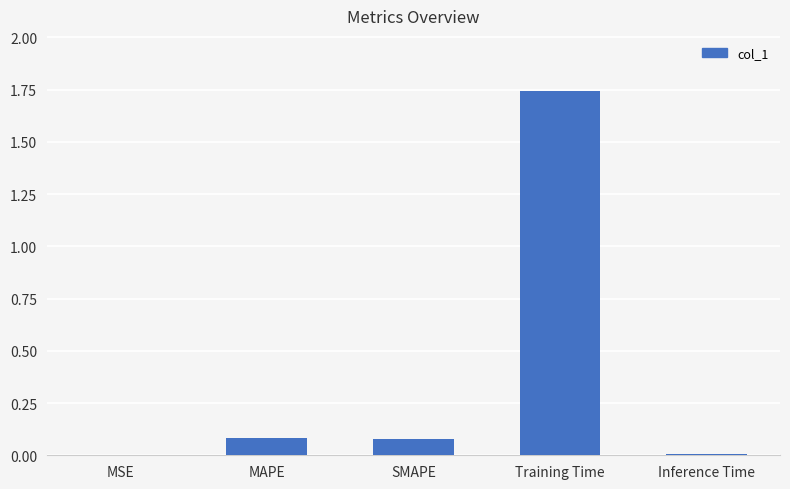

What is the change in value from MSE to Training Time?

+1.7